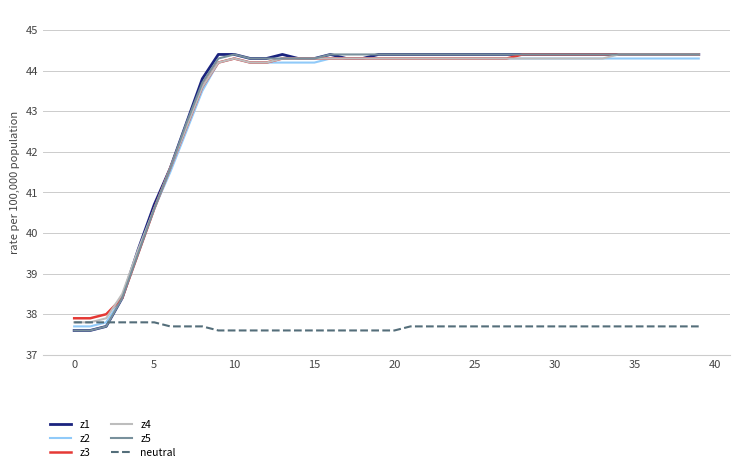

What is the minimum value for z5?

37.6